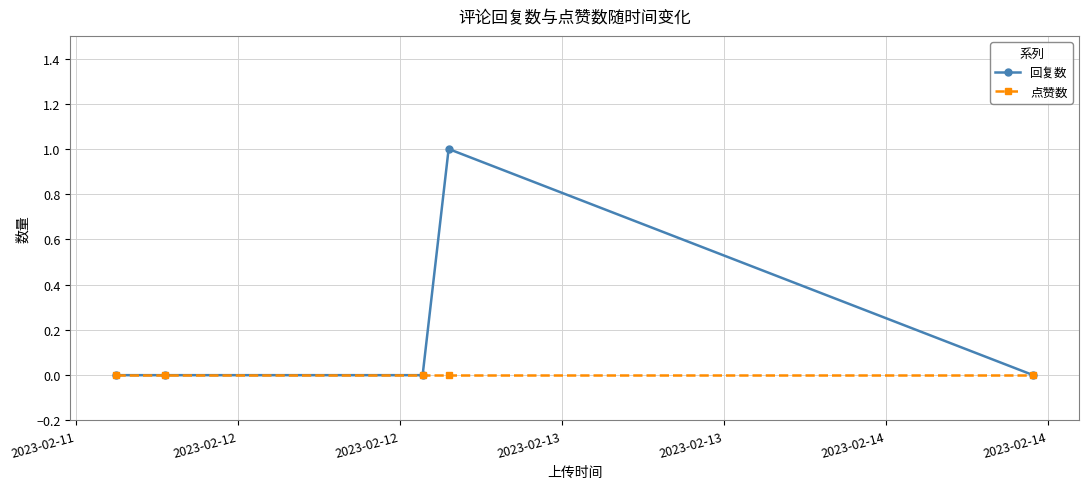

Is this an area chart (filled region under the line)?

No